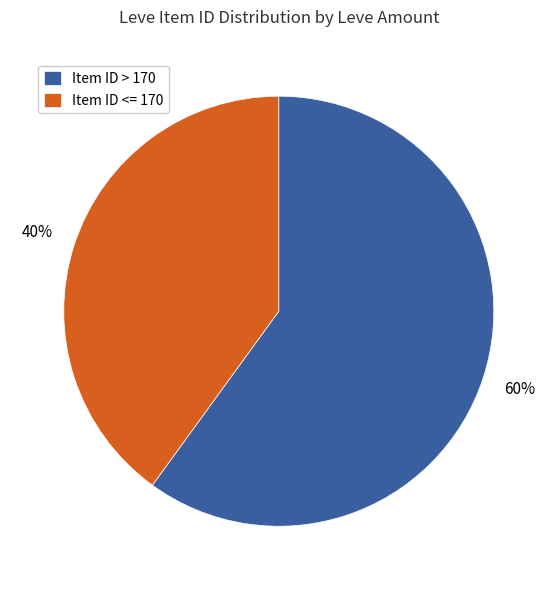

Which slice is the largest?

Item ID > 170